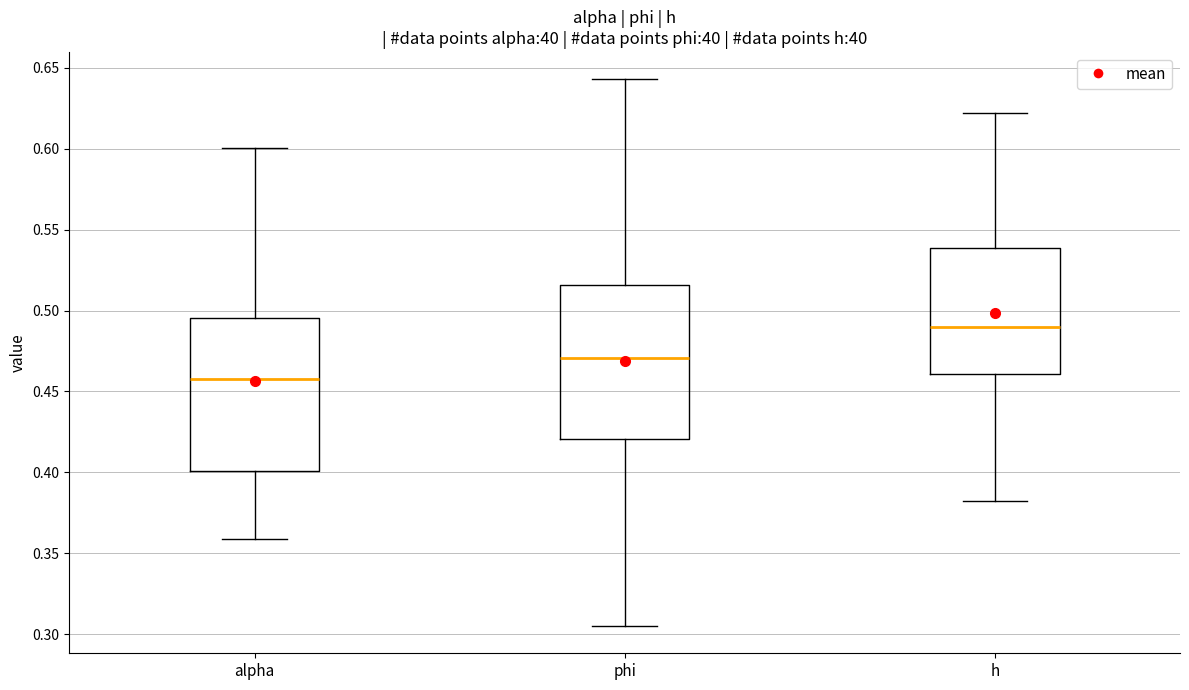

Which box has the highest median line?

h